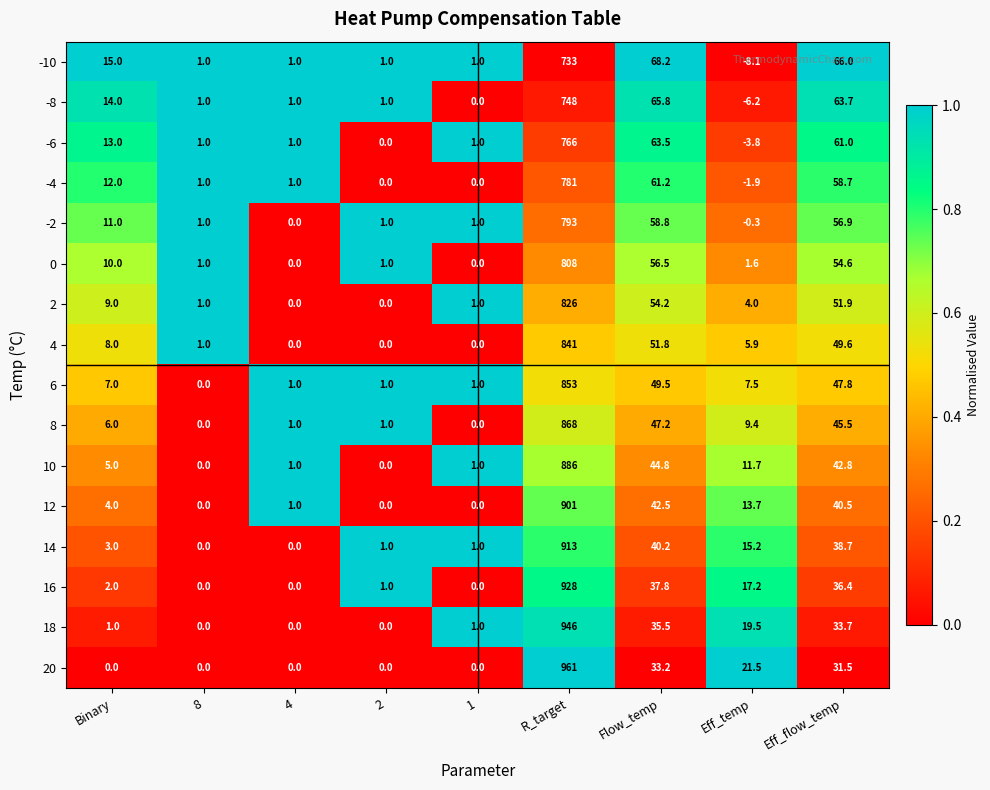

How many series are shown in this chart?

16